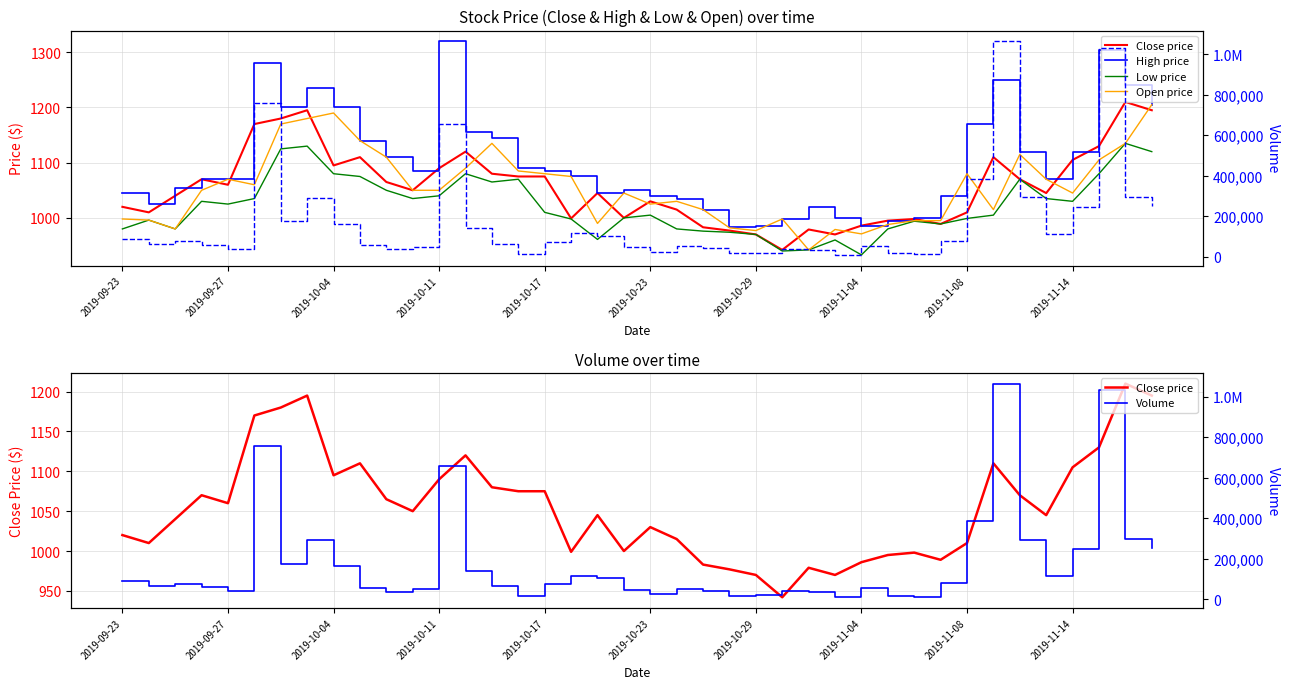

True or false: Close price has more than 0 interior local peaks.

True